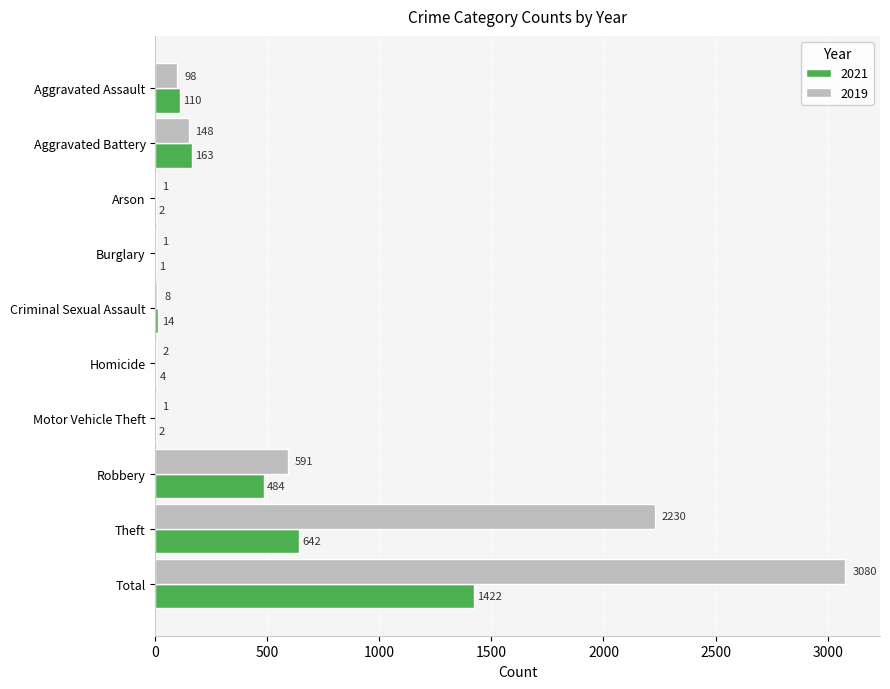

Which category has the highest value in the 2021 series?

Total